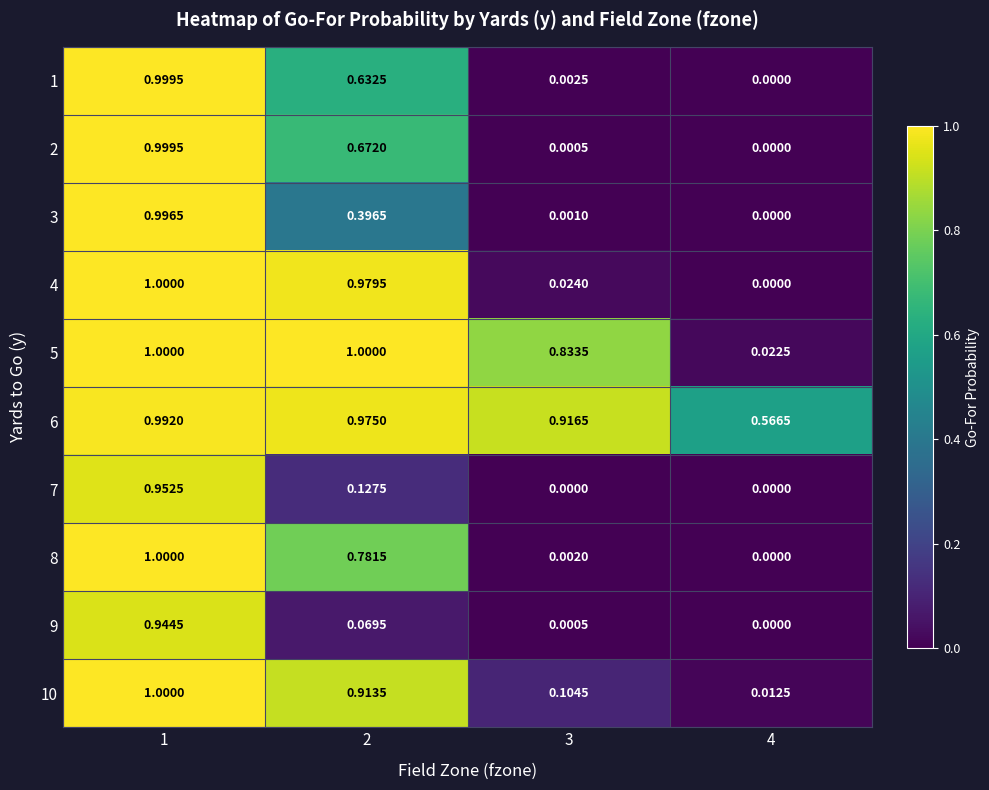

Is the value of 6 at 4 greater than the value of 4 at 4?

Yes